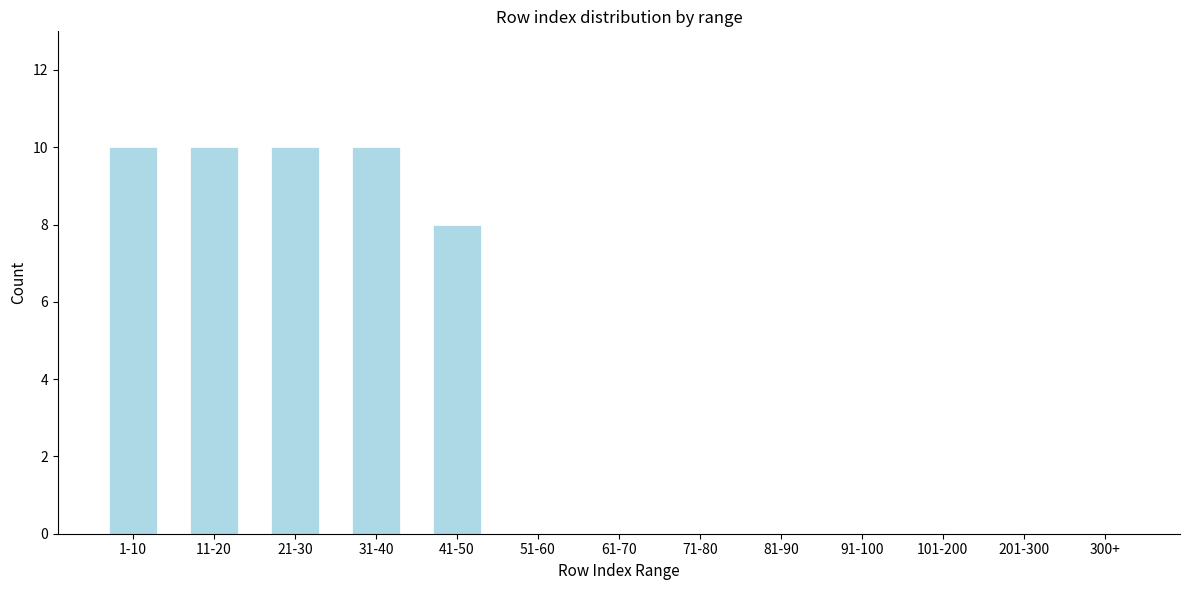

Reading right to left, list all the values displayed in this chart.

300+=0	201-300=0	101-200=0	91-100=0	81-90=0	71-80=0	61-70=0	51-60=0	41-50=8	31-40=10	21-30=10	11-20=10	1-10=10